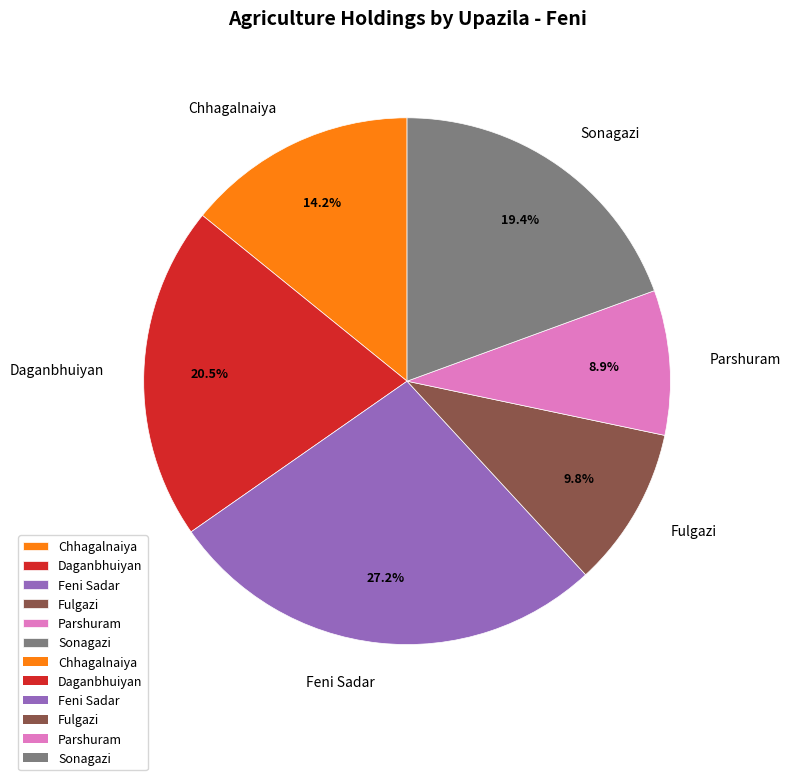

To the nearest percent, what percentage of the pie is Parshuram?

9%